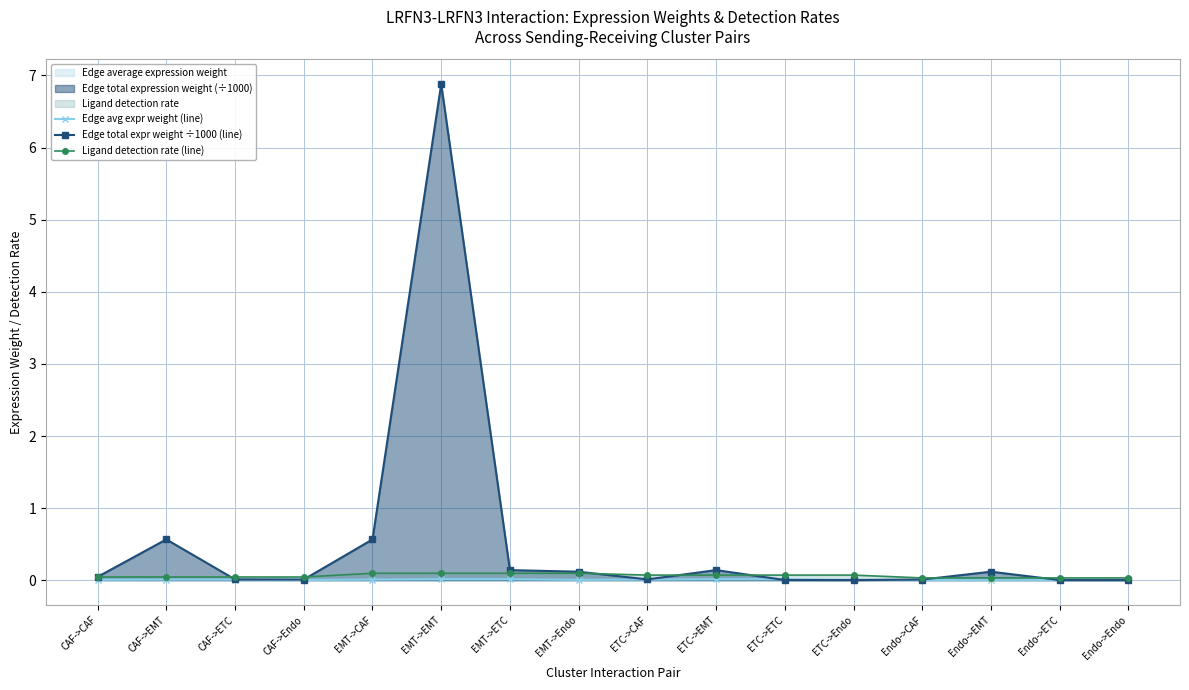

How many lines are shown in the chart?

3